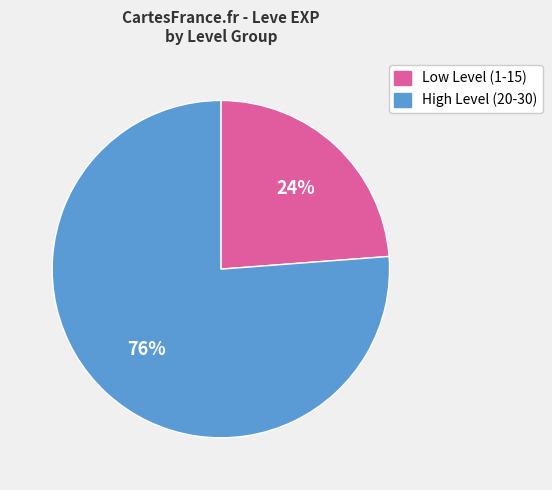

Does any single category account for the majority?

Yes